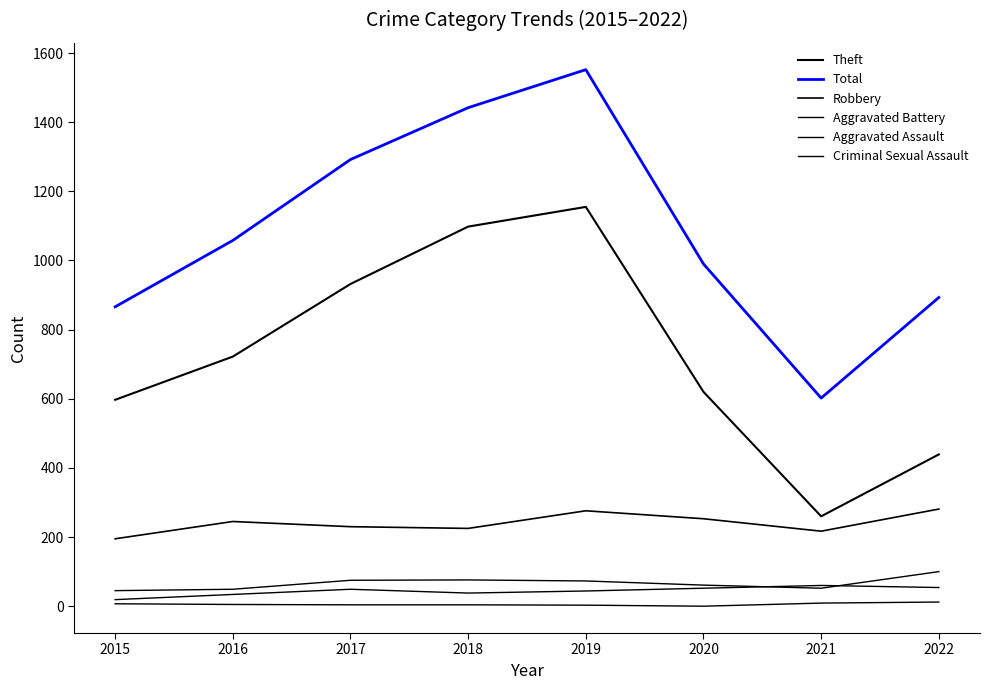

Between 2017 and 2020, which is larger?

2017